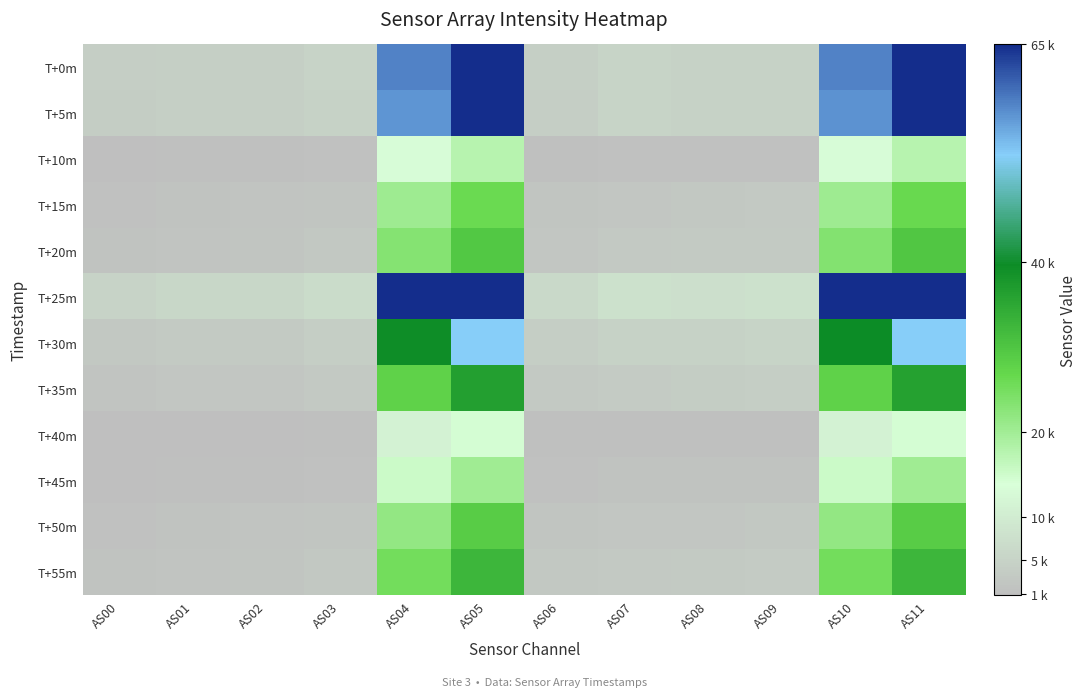

Reading right to left, what are all the values shown in this chart?

T+0m: AS11=65535	AS10=58559	AS09=4842	AS08=4872	AS07=5338	AS06=4179	AS05=65535	AS04=58571	AS03=4911	AS02=4235	AS01=4309	AS00=3936
T+5m: AS11=65535	AS10=57208	AS09=4735	AS08=4756	AS07=5225	AS06=4088	AS05=65535	AS04=57174	AS03=4804	AS02=4149	AS01=4223	AS00=3853
T+10m: AS11=17689	AS10=13356	AS09=1345	AS08=1345	AS07=1399	AS06=1231	AS05=17664	AS04=13347	AS03=1351	AS02=1159	AS01=1134	AS00=965
T+15m: AS11=26367	AS10=20521	AS09=2865	AS08=2686	AS07=2570	AS06=2223	AS05=26352	AS04=20525	AS03=2308	AS02=1902	AS01=1778	AS00=1479
T+20m: AS11=29666	AS10=23360	AS09=3329	AS08=3122	AS07=2964	AS06=2568	AS05=29630	AS04=23319	AS03=2635	AS02=2169	AS01=2008	AS00=1668
T+25m: AS11=65535	AS10=65535	AS09=7866	AS08=7525	AS07=7734	AS06=6195	AS05=65535	AS04=65535	AS03=6868	AS02=5793	AS01=5692	AS00=5097
T+30m: AS11=52585	AS10=39510	AS09=5155	AS08=4819	AS07=4634	AS06=3896	AS05=52576	AS04=39494	AS03=4073	AS02=3335	AS01=3147	AS00=2690
T+35m: AS11=36210	AS10=27683	AS09=3975	AS08=3651	AS07=3491	AS06=2992	AS05=36253	AS04=27727	AS03=3089	AS02=2540	AS01=2359	AS00=1974
T+40m: AS11=14428	AS10=11236	AS09=1310	AS08=1268	AS07=1280	AS06=1129	AS05=14432	AS04=11245	AS03=1215	AS02=1036	AS01=991	AS00=831
T+45m: AS11=20142	AS10=15278	AS09=1695	AS08=1634	AS07=1653	AS06=1427	AS05=20137	AS04=15267	AS03=1542	AS02=1310	AS01=1265	AS00=1079
T+50m: AS11=28712	AS10=21783	AS09=2606	AS08=2480	AS07=2454	AS06=2095	AS05=28696	AS04=21768	AS03=2233	AS02=1867	AS01=1773	AS00=1517
T+55m: AS11=32663	AS10=25218	AS09=3499	AS08=3231	AS07=3080	AS06=2641	AS05=32655	AS04=25208	AS03=2732	AS02=2248	AS01=2090	AS00=1757